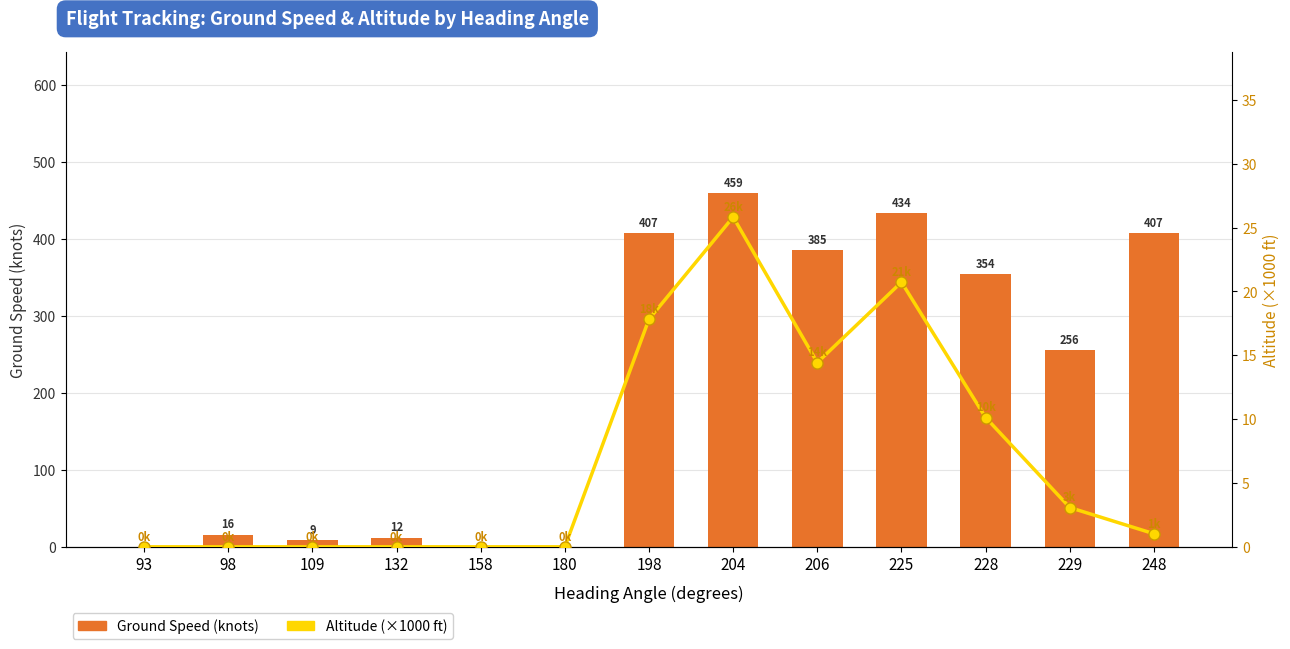

What is the spread (max minus min) of values at 225?

413.3